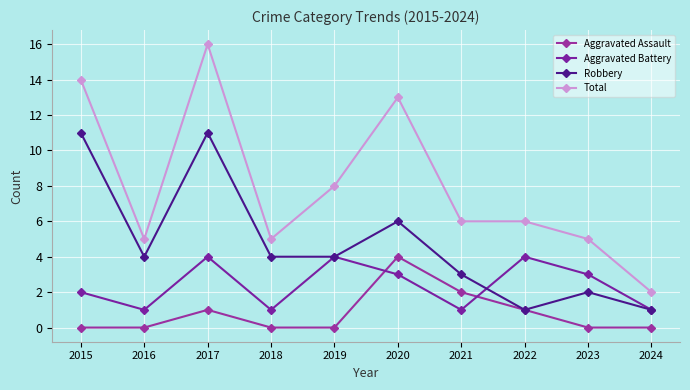

List the series in order of their overall mean, lowest first.

Aggravated Assault, Aggravated Battery, Robbery, Total